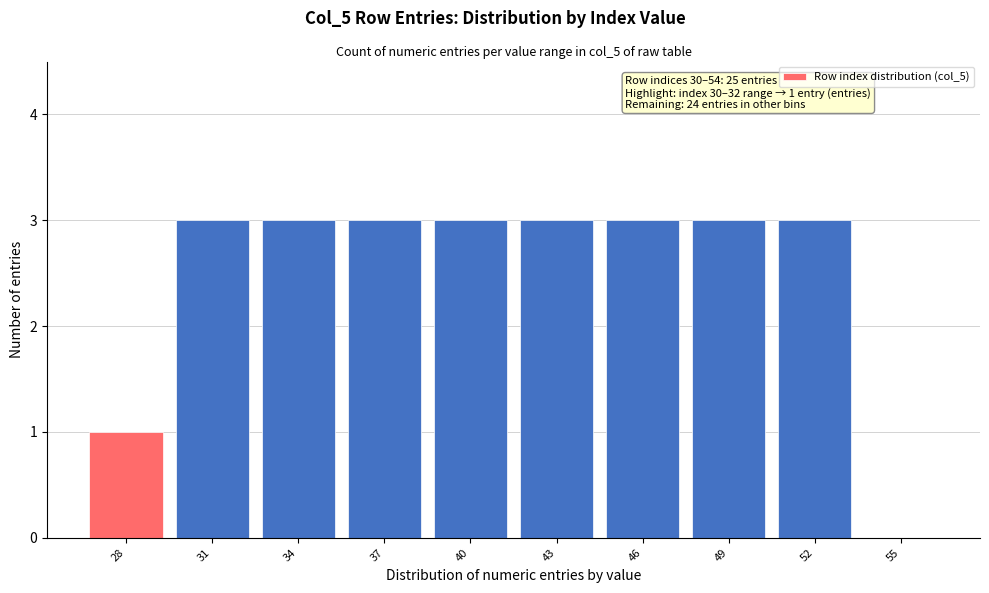

Reading left to right, what are all the values shown in this chart?

28=1	31=3	34=3	37=3	40=3	43=3	46=3	49=3	52=3	55=0